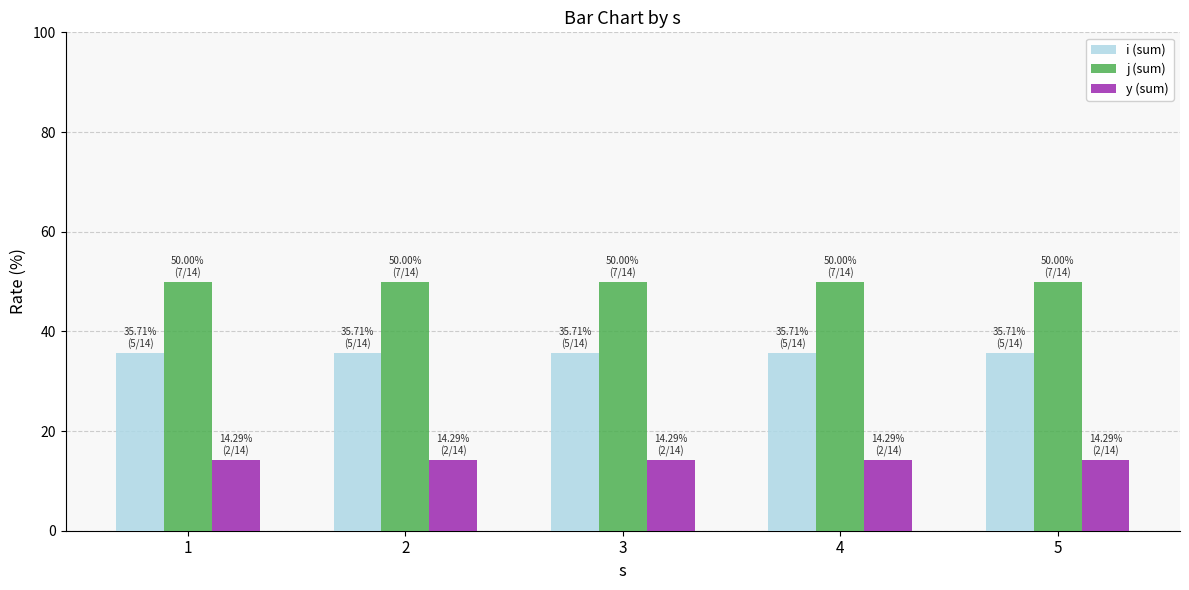

List the series in order of their overall mean, highest first.

j (sum), i (sum), y (sum)